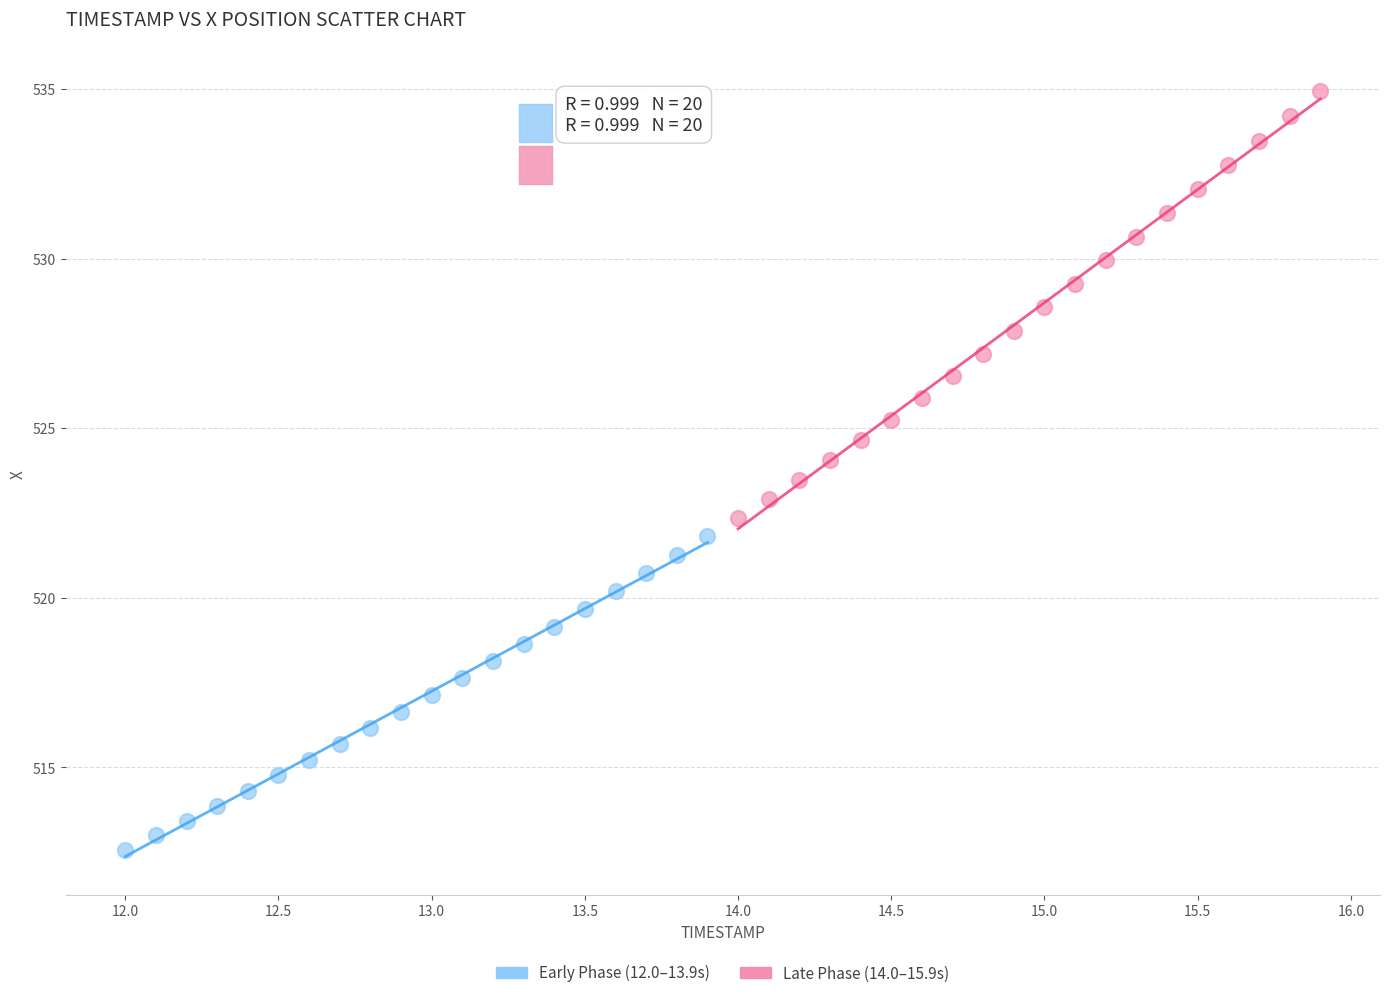

Which series reaches the minimum Y coordinate?

Early Phase (12.0–13.9s)